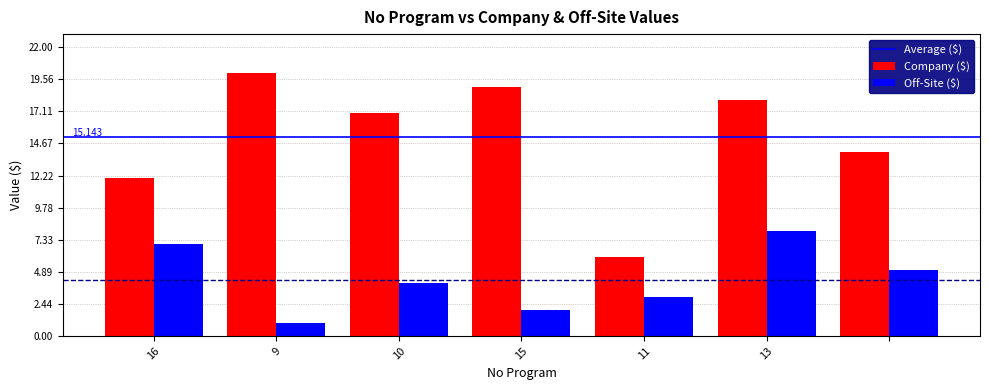

What is the average value of the Company ($) series?

15